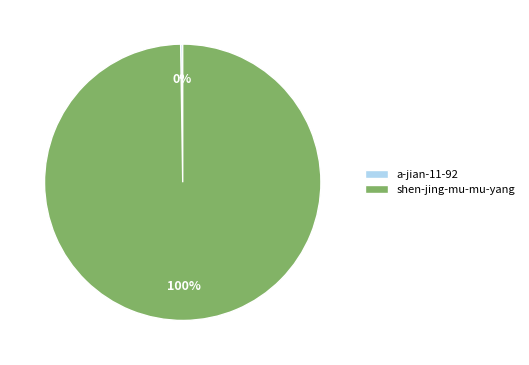

To the nearest percent, what is the average slice percentage?

50%